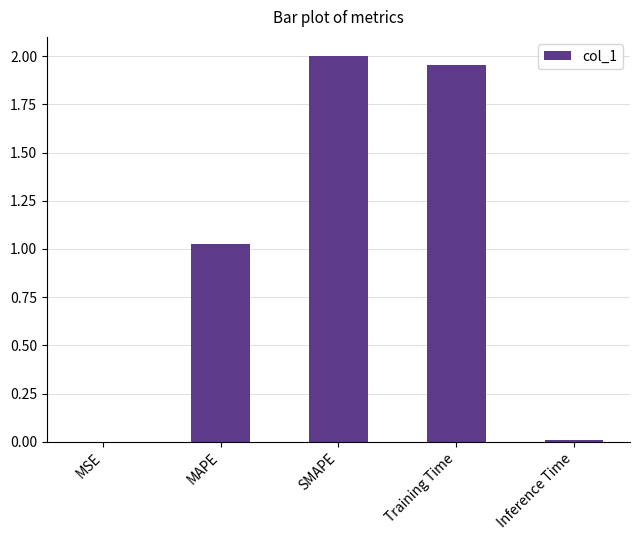

Which has a higher value, Training Time or MAPE?

Training Time